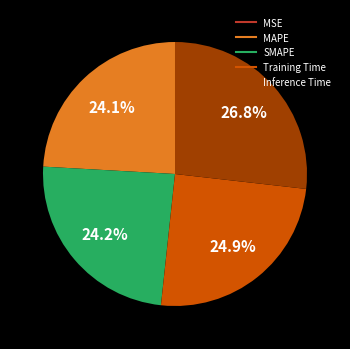

What is the largest slice in the pie chart?

Inference Time